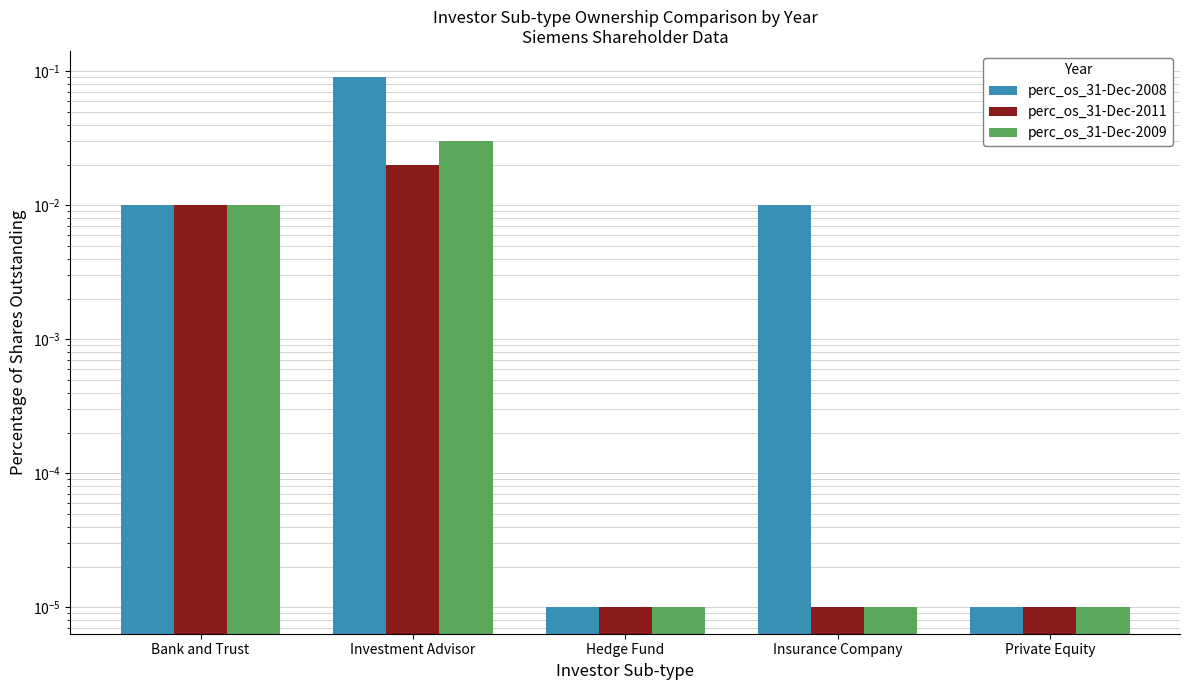

Which series has the largest range (max minus min)?

perc_os_31-Dec-2008